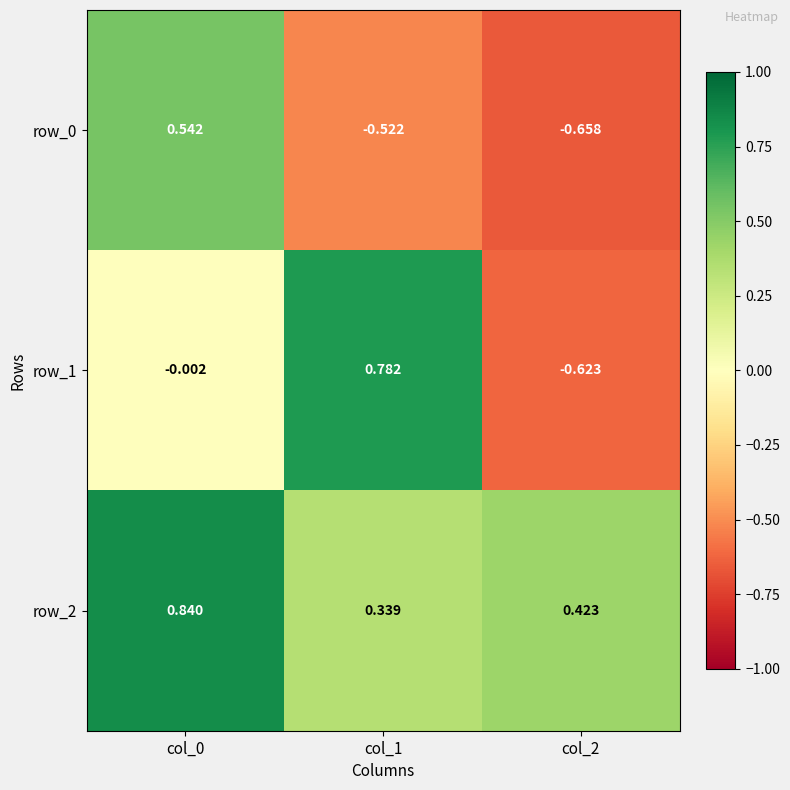

Is it true that row_1 equals -1.0 at col_2?

False